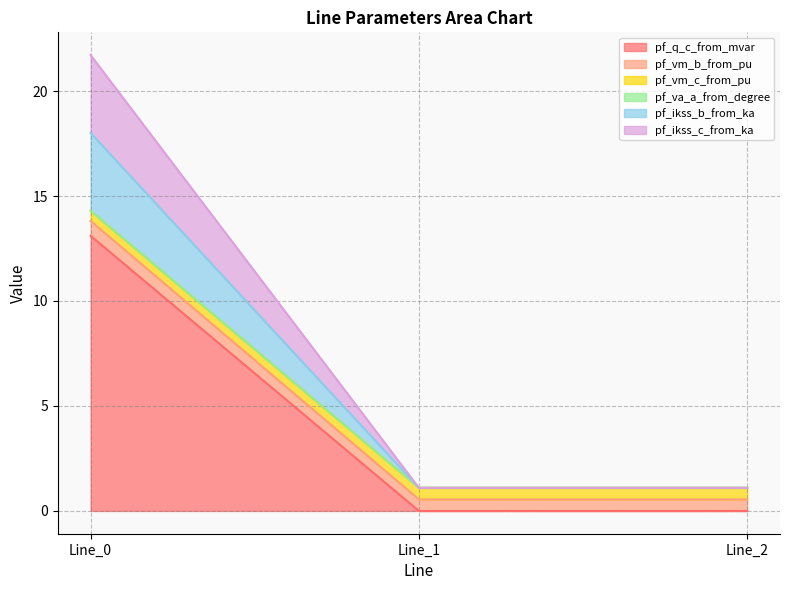

Is the value of pf_vm_c_from_pu at Line_0 greater than the value of pf_q_c_from_mvar at Line_2?

Yes